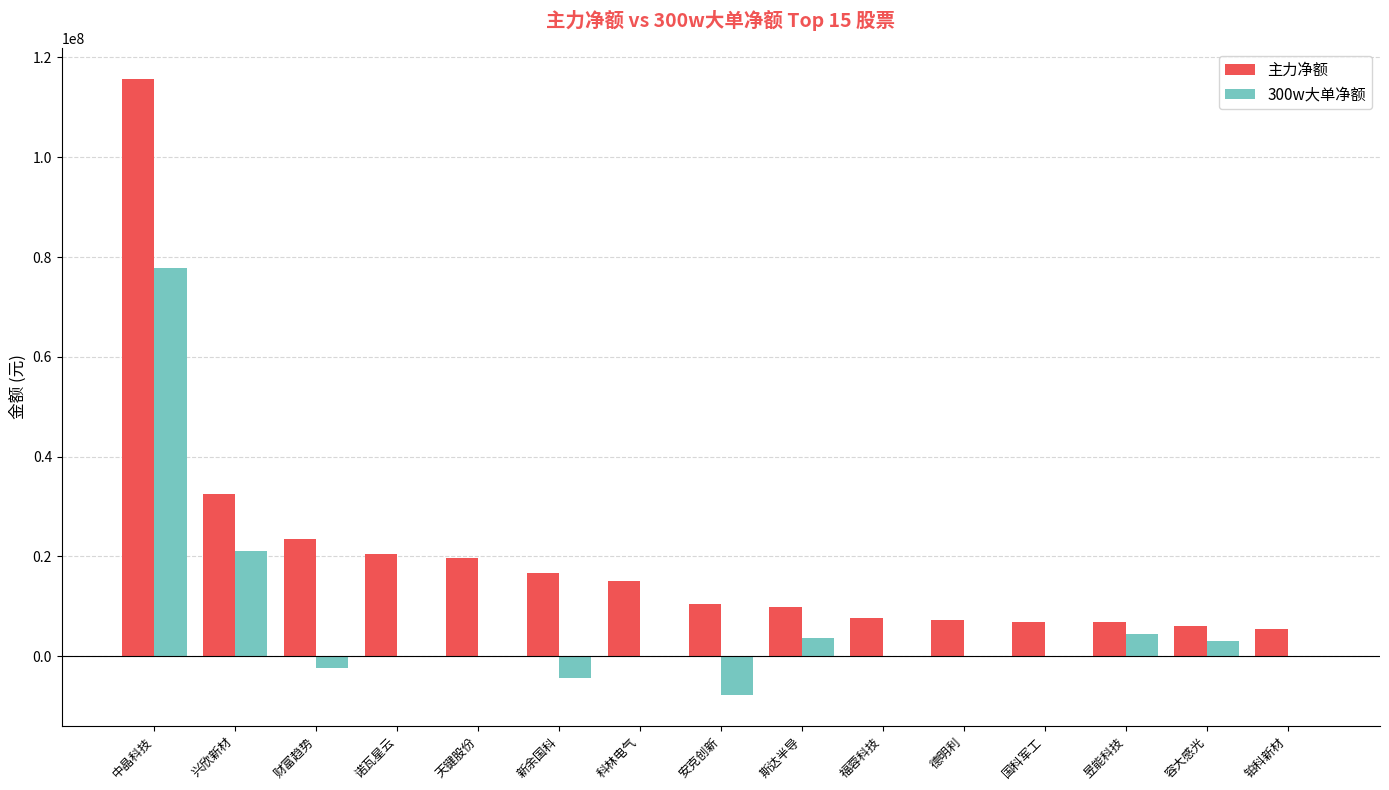

Is it true that 主力净额 equals 56393898 at 兴欣新材?

False